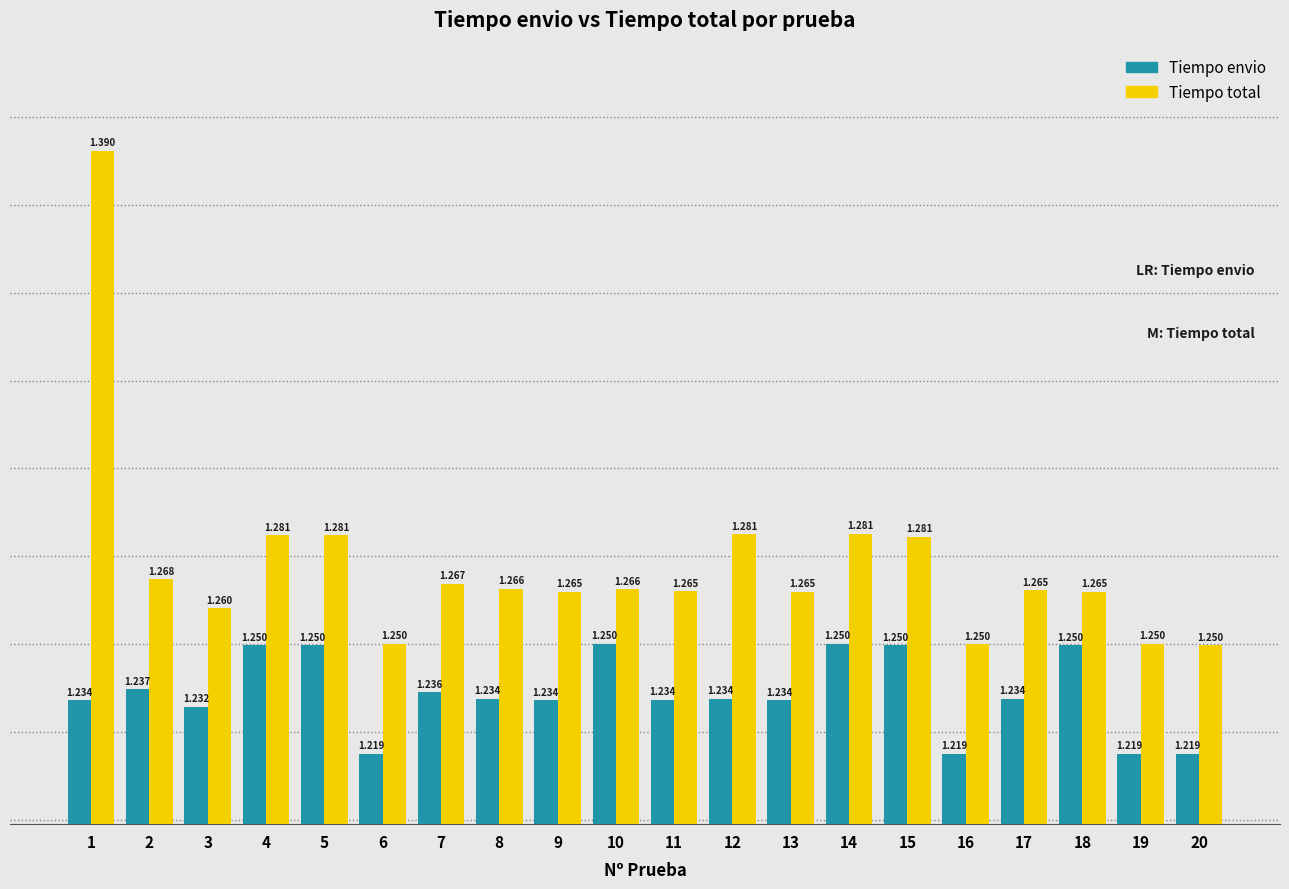

Rank the series at 11 from highest to lowest value.

Tiempo total, Tiempo envio